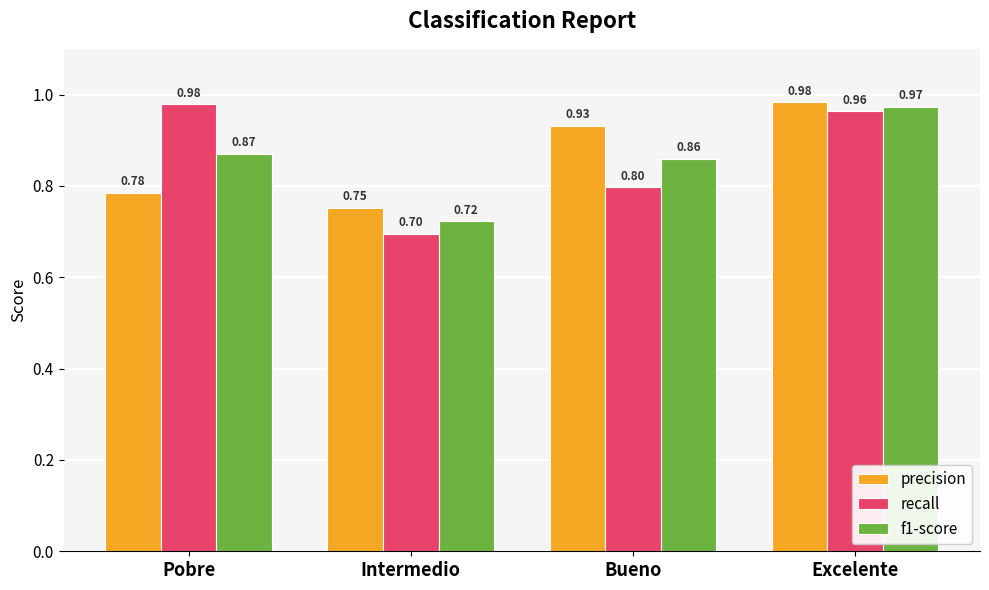

What is the difference between the second highest and second lowest values in the recall series?

0.2